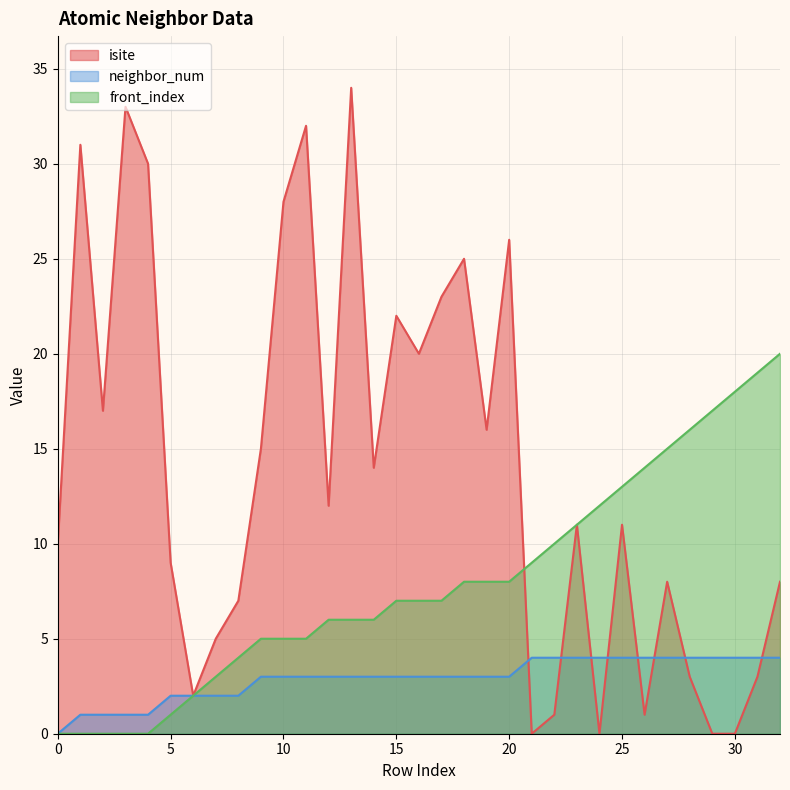

What is the maximum value shown in the chart?

34